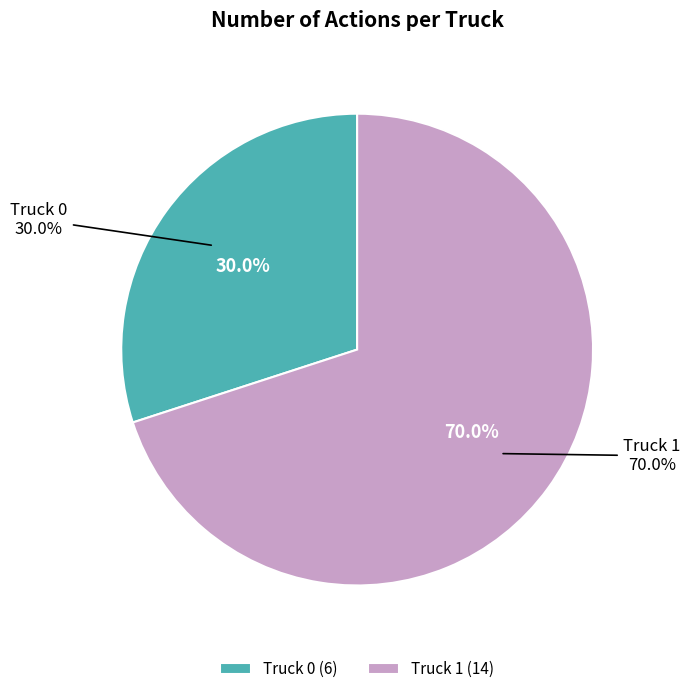

What is the smallest slice in the pie chart?

Truck 0